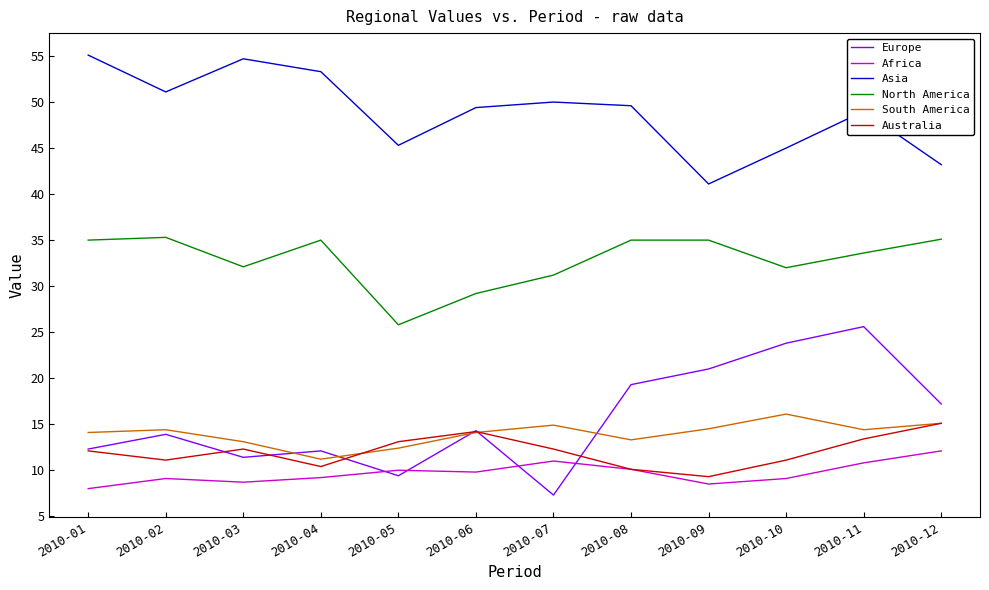

True or false: South America has a value of 18.6 at 2010-06.

False